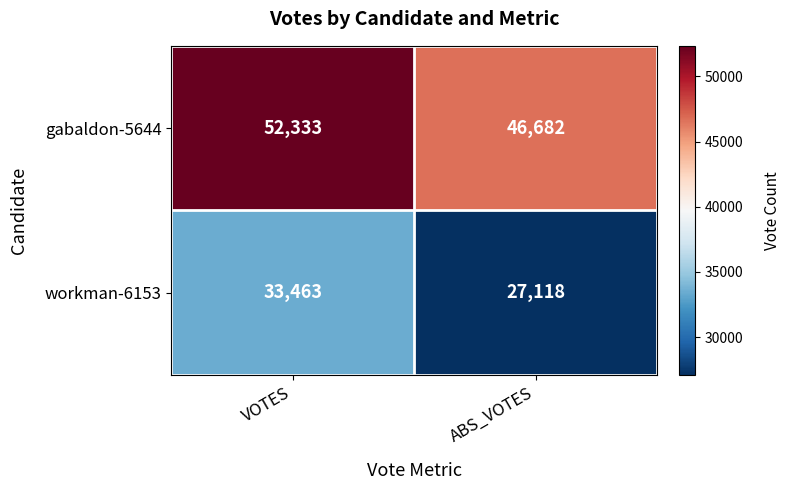

What value does the gabaldon-5644 series have at ABS_VOTES, to the nearest 100?

46700